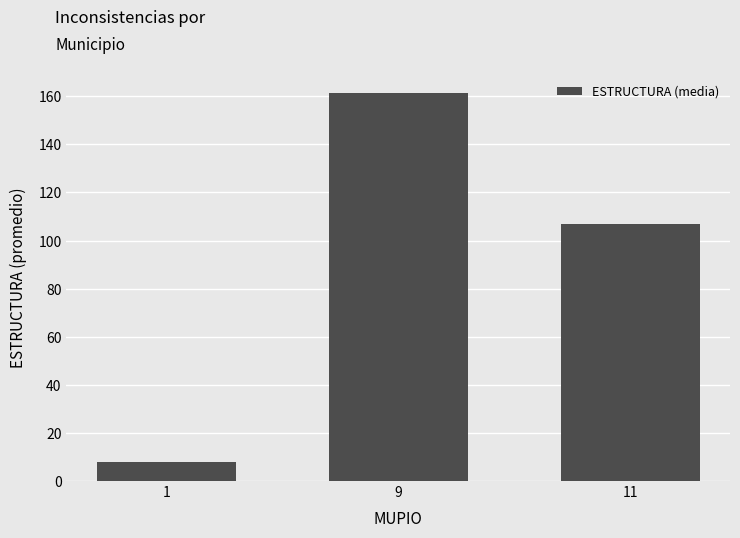

Does the chart contain stacked bars?

No